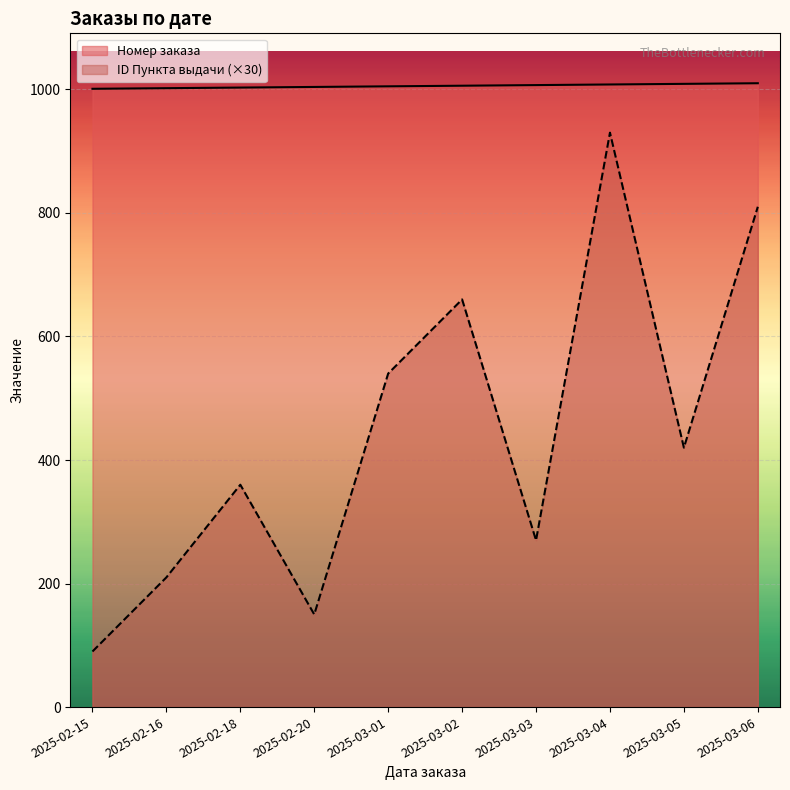

The ID Пункта выдачи series shows 477 at 2025-02-18. True or false?

False